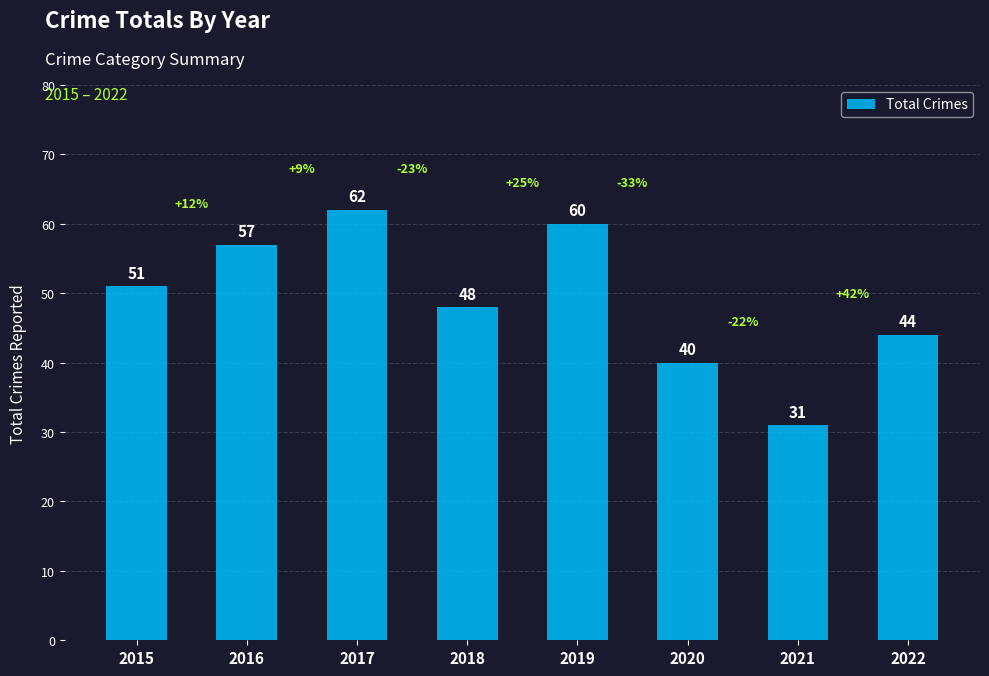

What value does the data have at 2020?

40